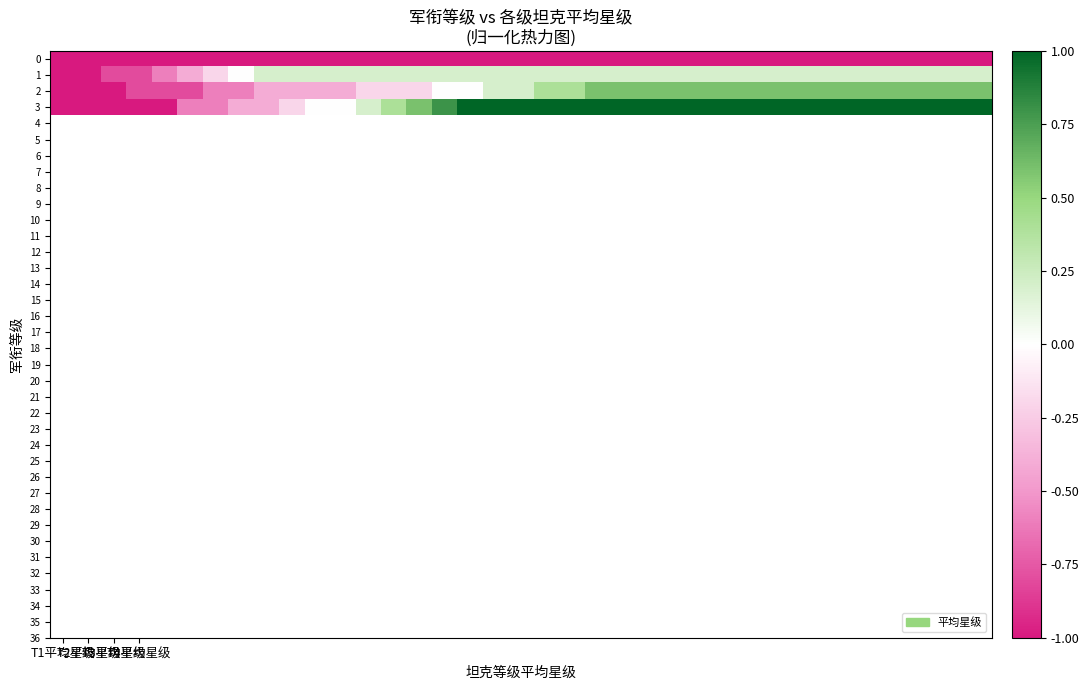

At which category is the sum across all series the highest?

21